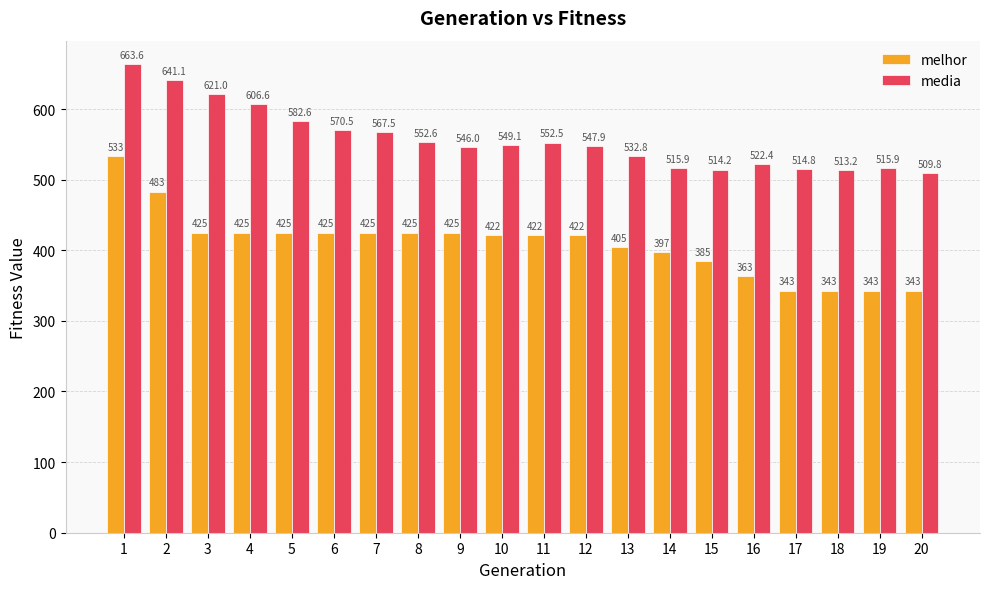

What is the spread (max minus min) of values at 19?

172.9